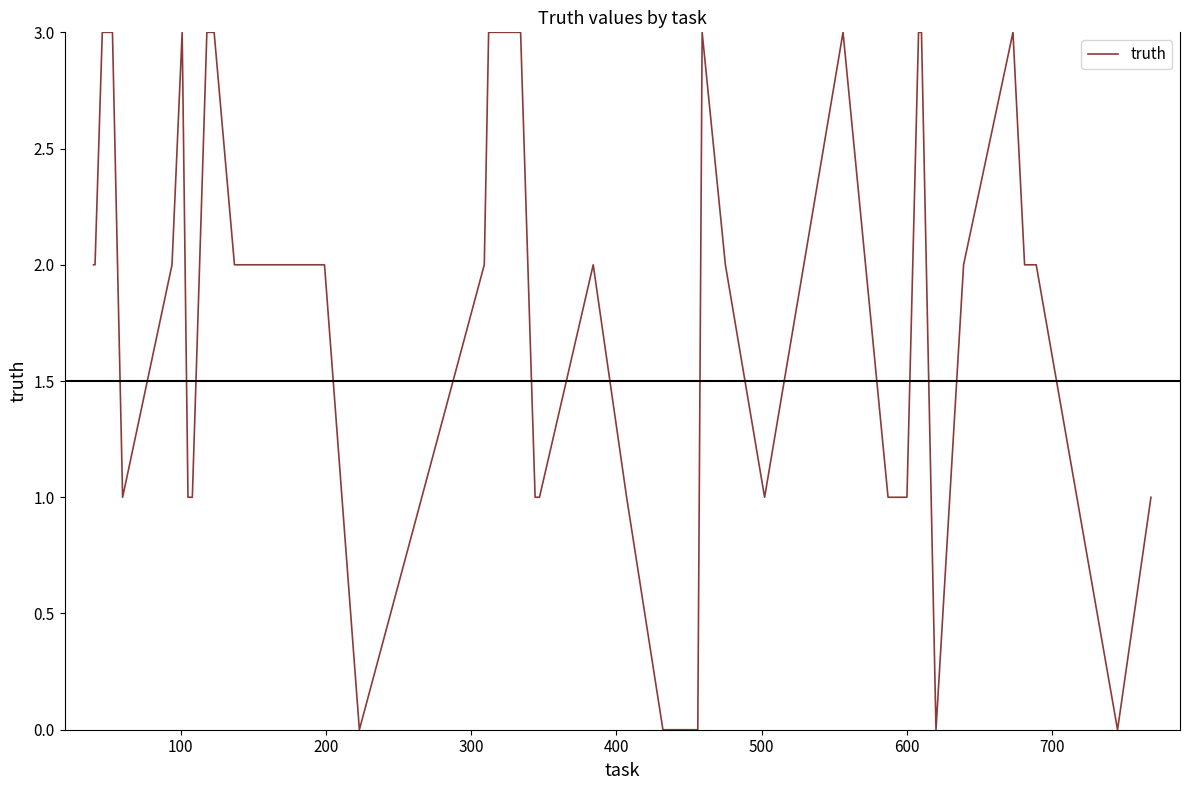

What is the maximum value shown in the chart?

3